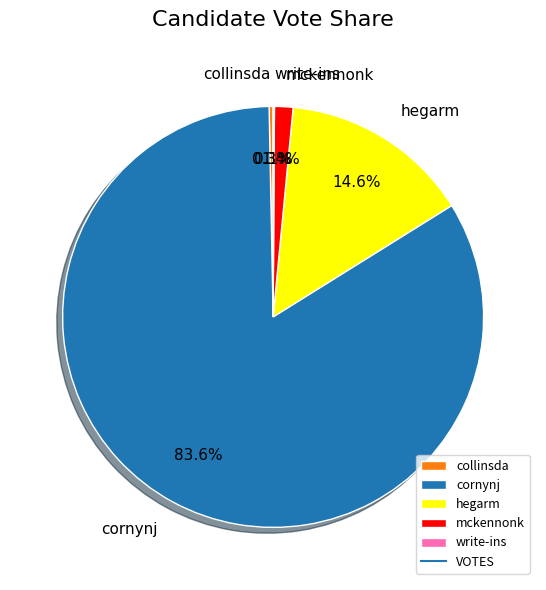

Which category has the biggest portion of the pie?

cornynj